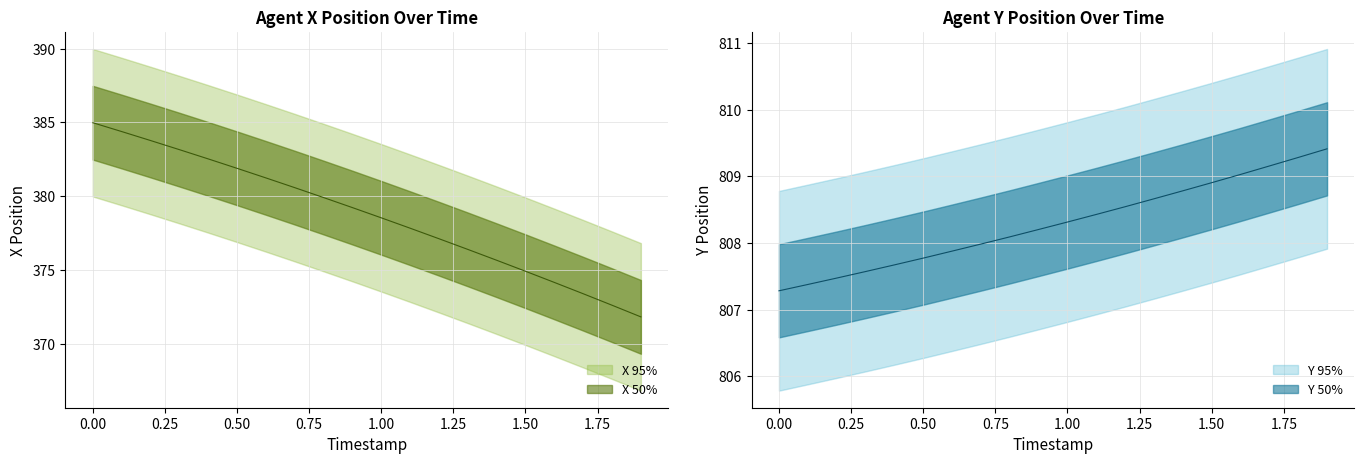

True or false: X and Y cross at least once.

False